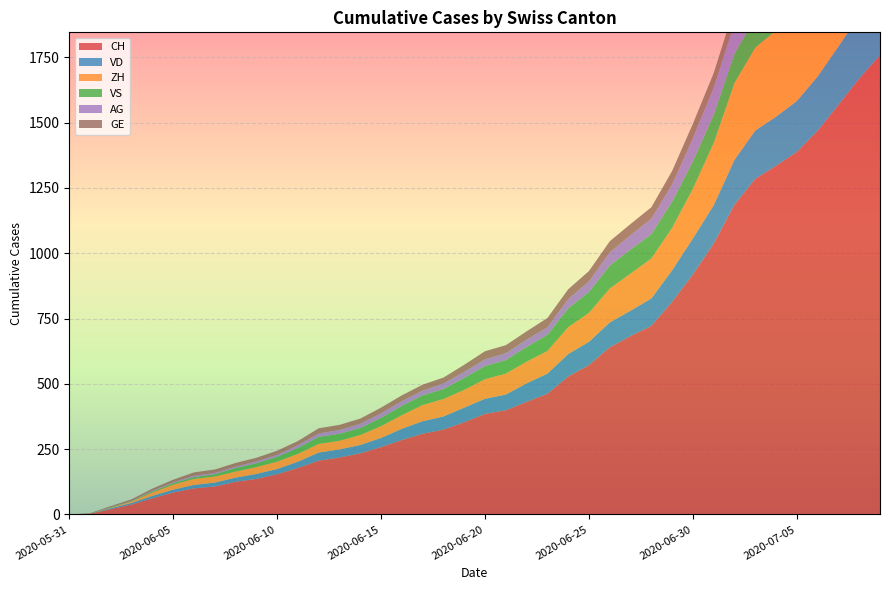

Reading left to right, list all the values displayed in this chart.

CH: 0	3	20	38	62	84	100	107	125	136	154	178	206	218	234	258	285	309	325	353	385	399	431	462	528	572	640	683	722	814	919	1037	1186	1285	1335	1388	1469	1568	1669	1758
VD: 0	0	4	6	9	11	13	15	16	19	20	24	31	31	32	35	43	48	50	56	58	60	71	77	86	89	95	97	105	121	138	147	172	185	188	195	208	224	240	252
ZH: 0	0	2	5	13	19	23	23	23	26	28	30	33	33	38	45	52	62	67	68	75	80	83	87	103	111	130	142	153	162	190	238	294	317	330	338	357	382	405	424
VS: 0	1	2	2	4	6	7	9	14	15	19	23	27	27	27	32	36	37	38	46	50	52	56	62	72	80	88	92	93	101	105	108	112	116	118	120	123	126	126	128
AG: 0	0	0	1	3	3	5	5	5	7	7	10	13	14	16	17	18	18	21	23	26	26	28	28	35	40	50	55	59	65	88	103	116	120	123	125	132	140	147	153
GE: 0	1	4	6	8	10	13	13	14	14	16	16	20	20	20	22	22	23	23	27	31	31	32	36	38	40	43	43	44	52	56	57	62	64	67	69	76	80	84	92